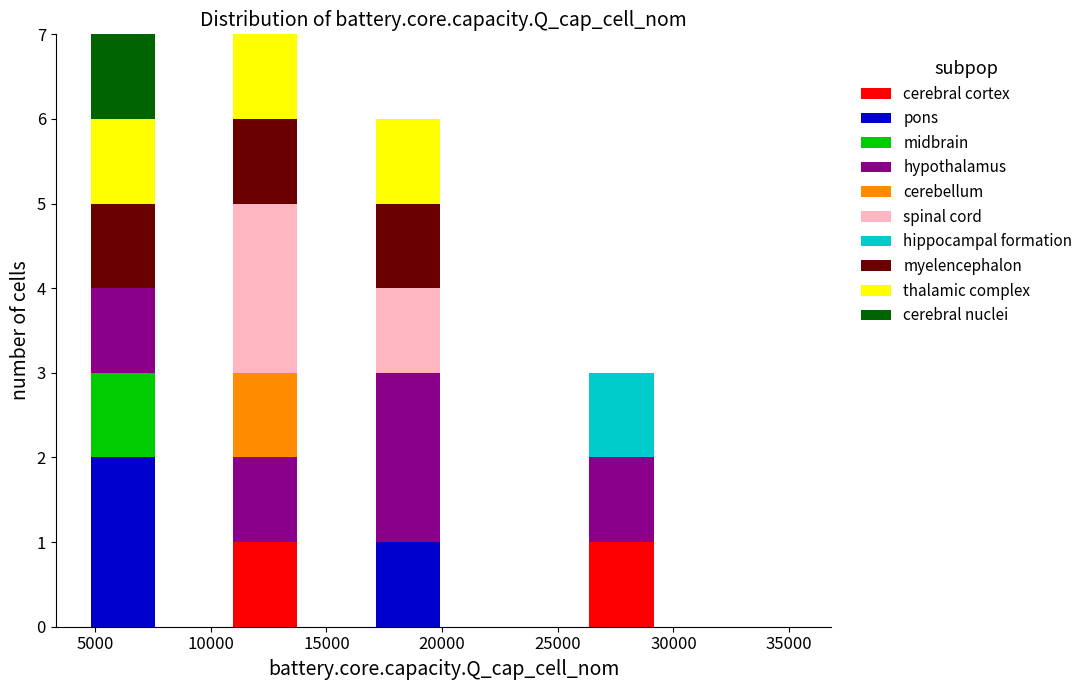

Reading left to right, list every stacked bar in this chart as the range it spans on the x-axis followed by its total height. Neither the bar edges nor the heights are printed on the chart, so give them approximately, as read against the axes.

4500 to 7500: 7
7500 to 11000: 0
11000 to 14000: 7
14000 to 17000: 0
17000 to 20000: 6
20000 to 23000: 0
23000 to 26000: 0
26000 to 29500: 3
29500 to 32500: 0
32500 to 35500: 0